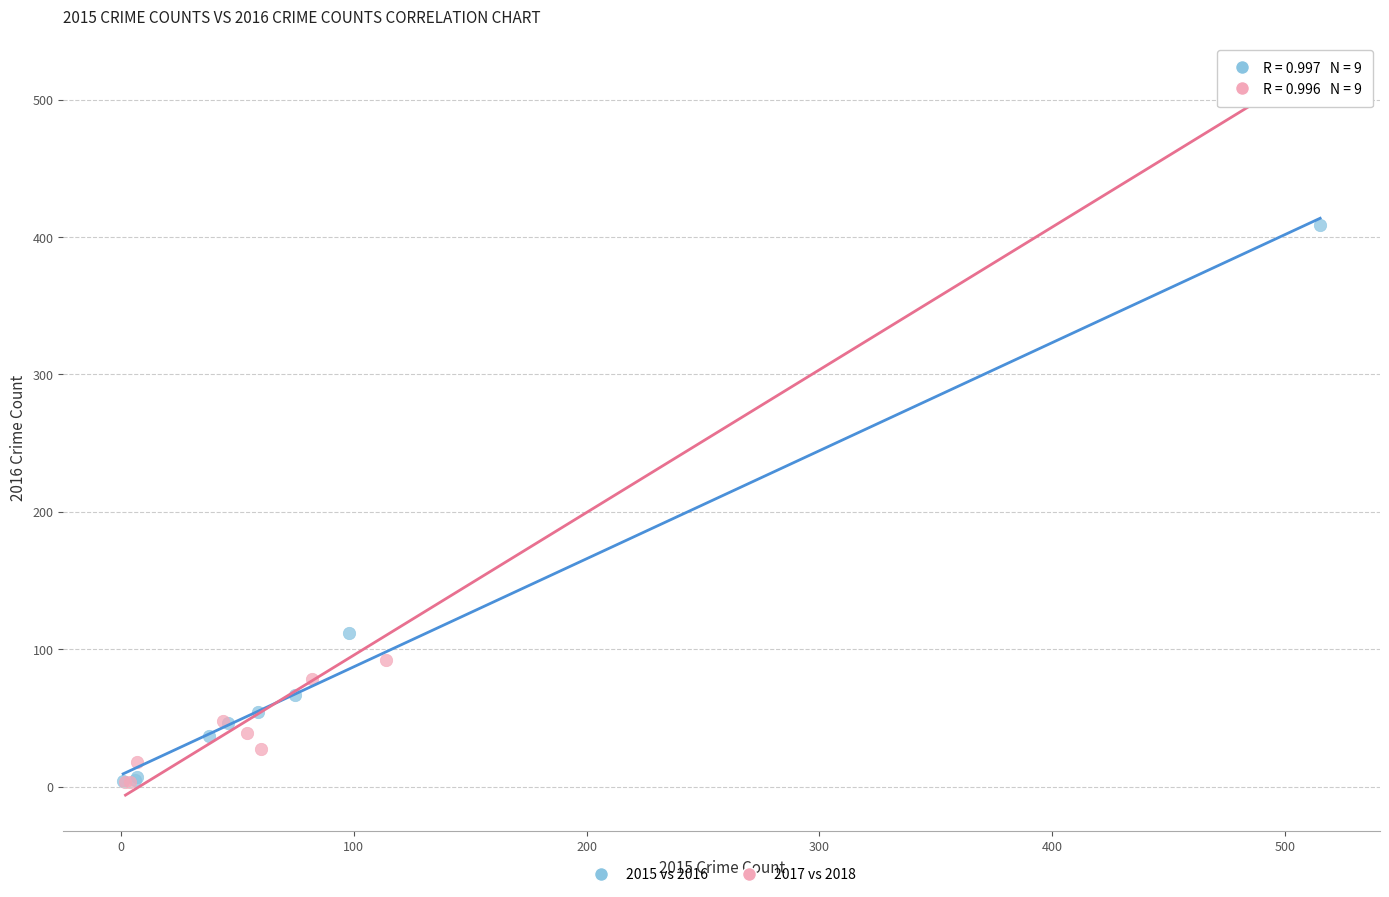

Which series has the widest spread of Y values?

2017 vs 2018